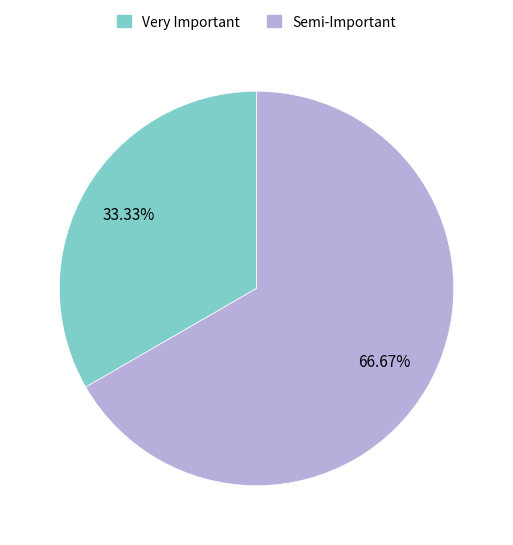

How many segments does this pie chart have?

2